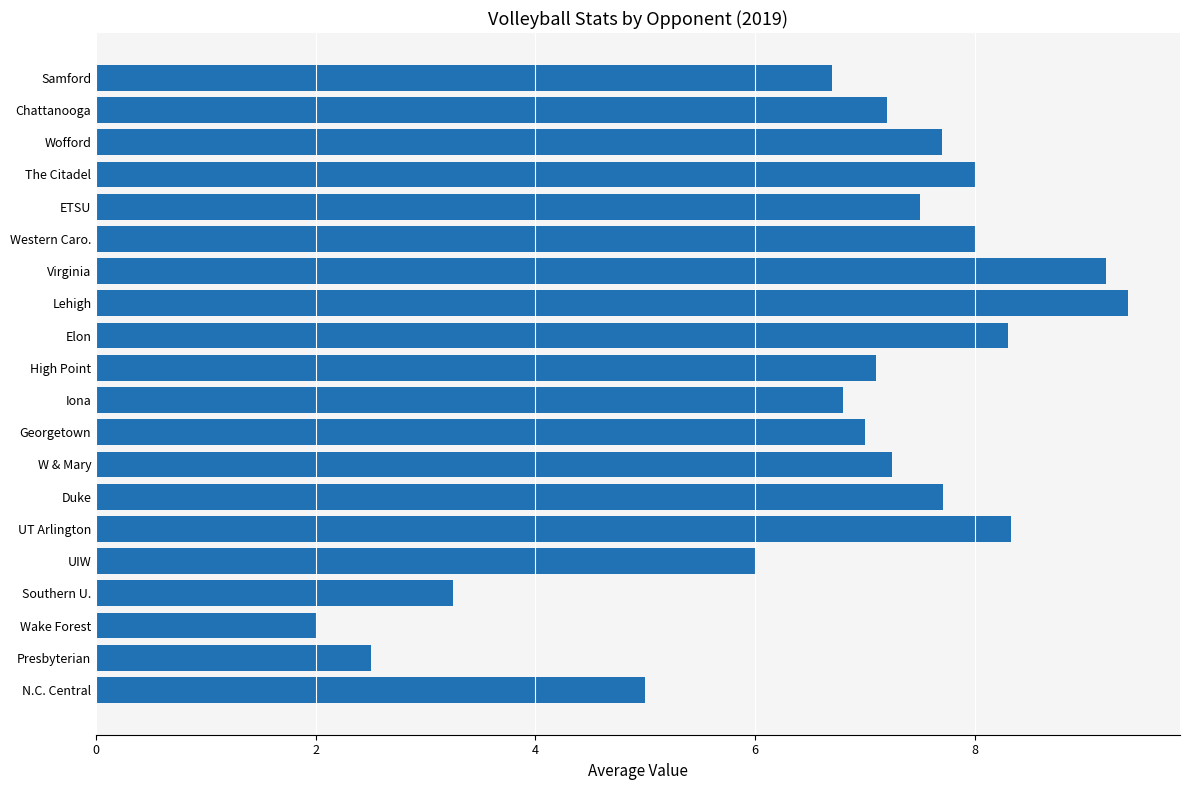

What is the change in value from Wake Forest to Lehigh?

+7.4